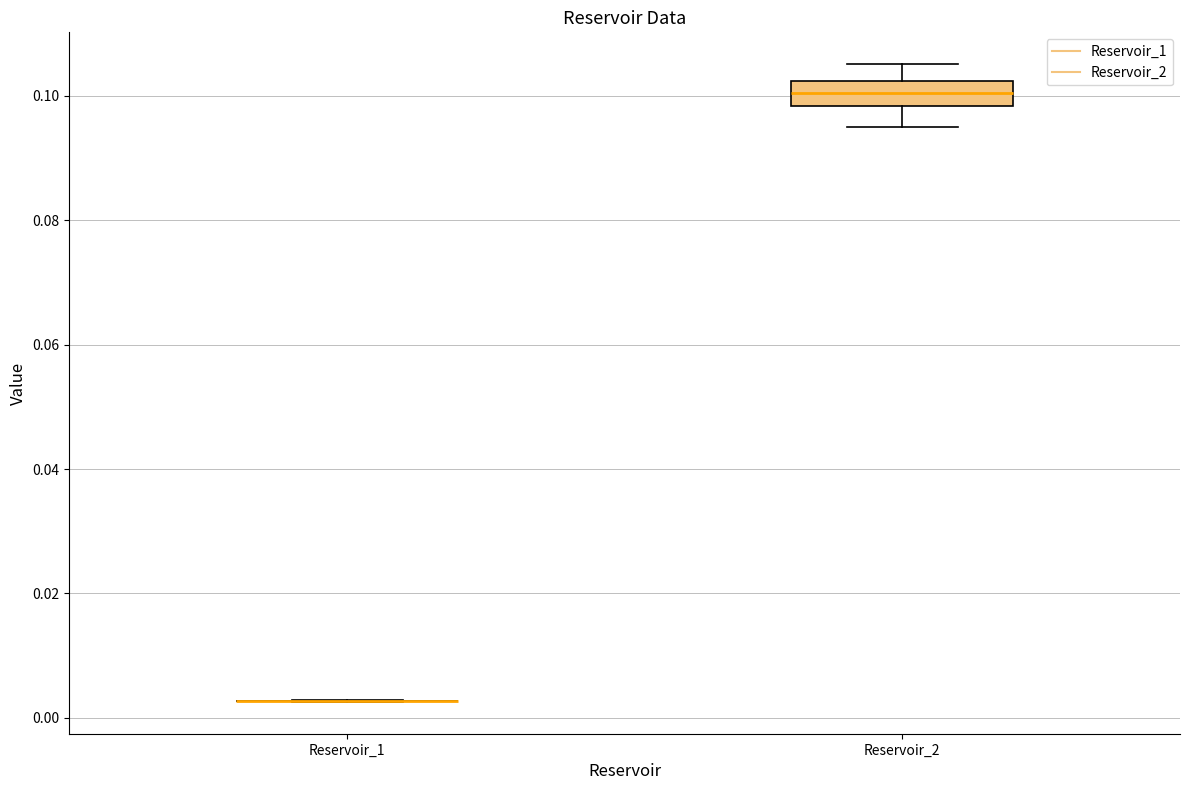

Reading left to right, transcribe this box plot: for each box, give where its median line is, the range the box spans, and where its two whiskers end, as read against the y-axis. The values are not printed on the chart, so give them approximately, as read against the axis.

Reservoir_1: box collapsed to a line at 0.002, whiskers 0.002 to 0.002
Reservoir_2: median 0.100, box 0.098 to 0.102, whiskers 0.094 to 0.106